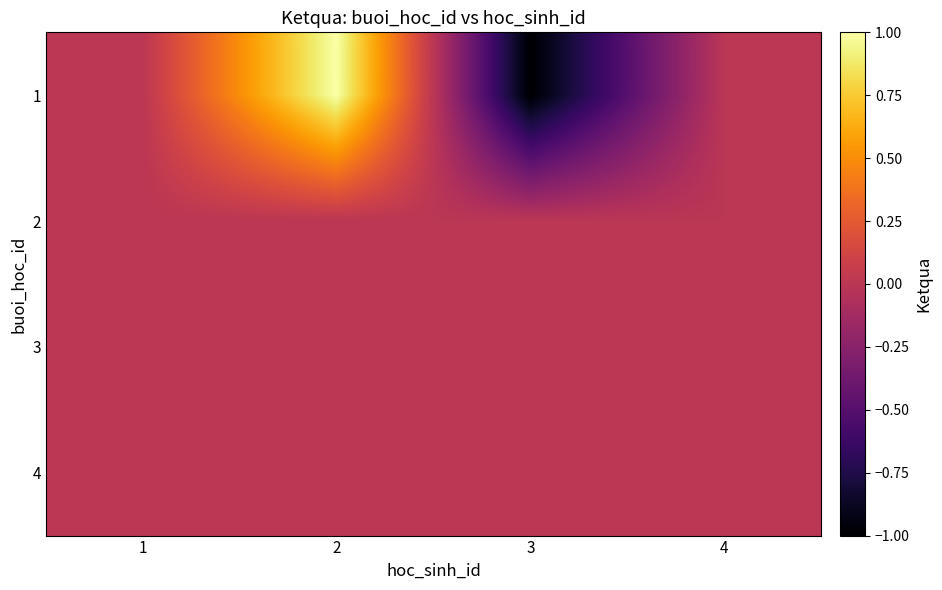

Reading left to right, what are all the values shown in this chart?

1: 1=0	2=1	3=-1	4=0
2: 1=0	2=0	3=0	4=0
3: 1=0	2=0	3=0	4=0
4: 1=0	2=0	3=0	4=0